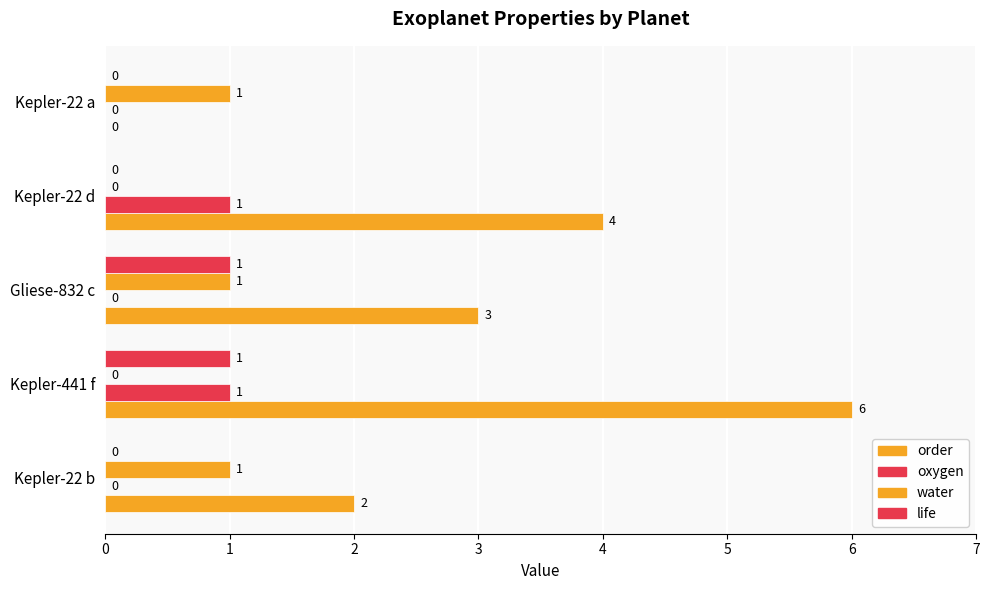

What is the sum of all oxygen values?

2